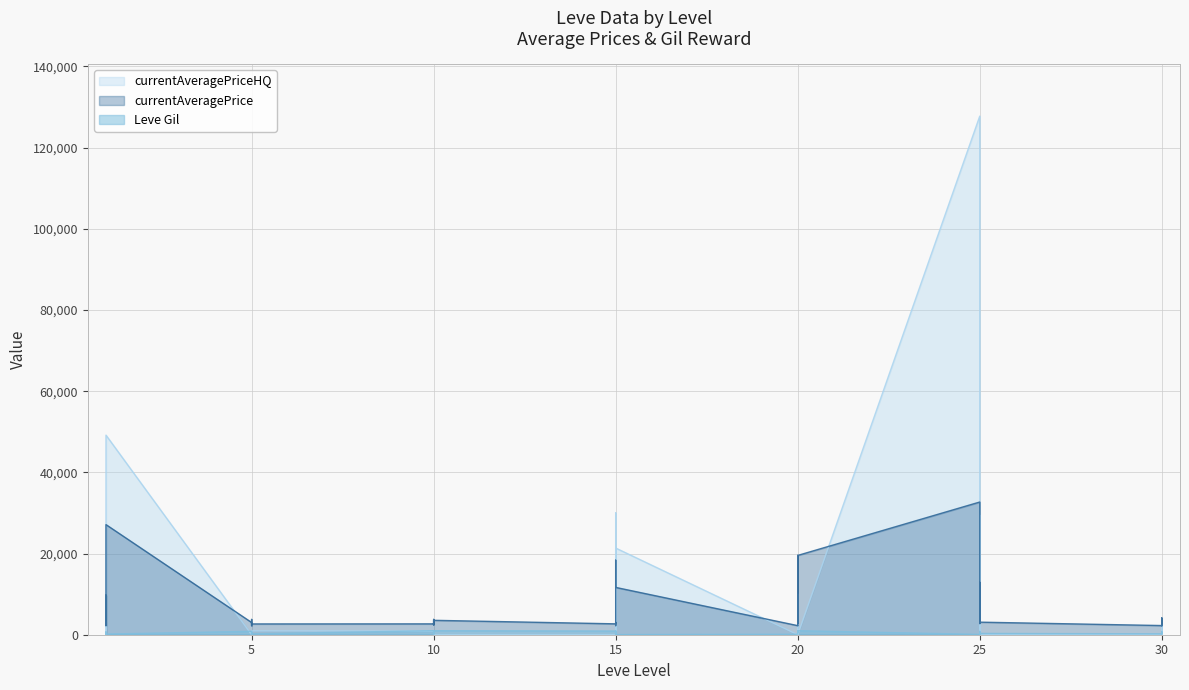

What is the value of the Leve Gil point at the 37th from the left?

220